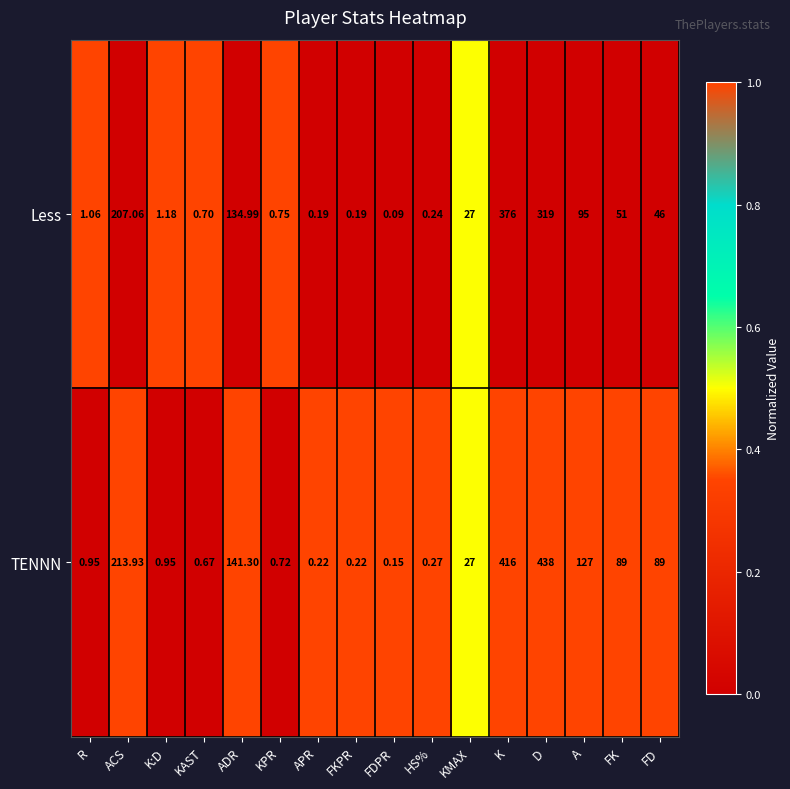

At KAST, list the series in order from smallest to largest.

TENNN, Less